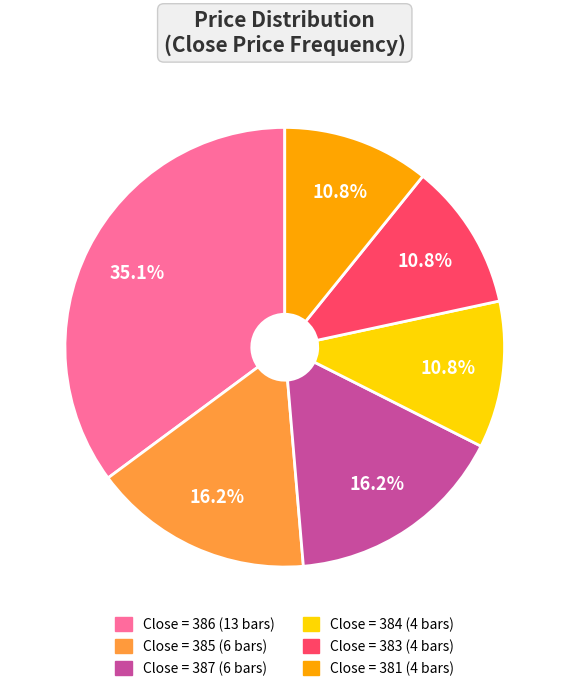

Is there a majority slice in this chart?

No